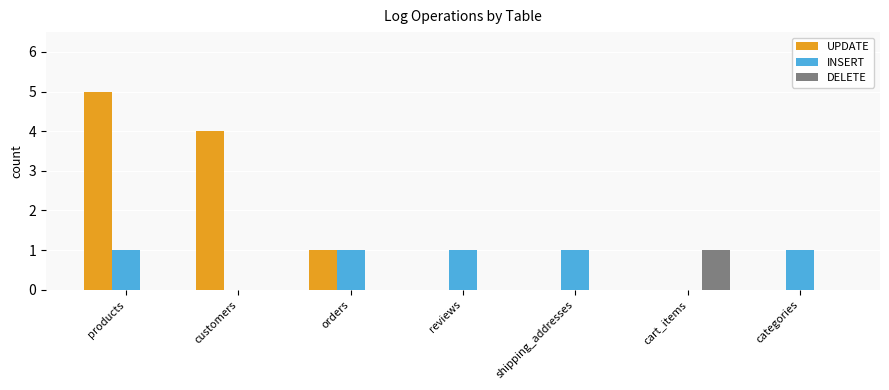

The INSERT series shows 1 at categories. True or false?

True